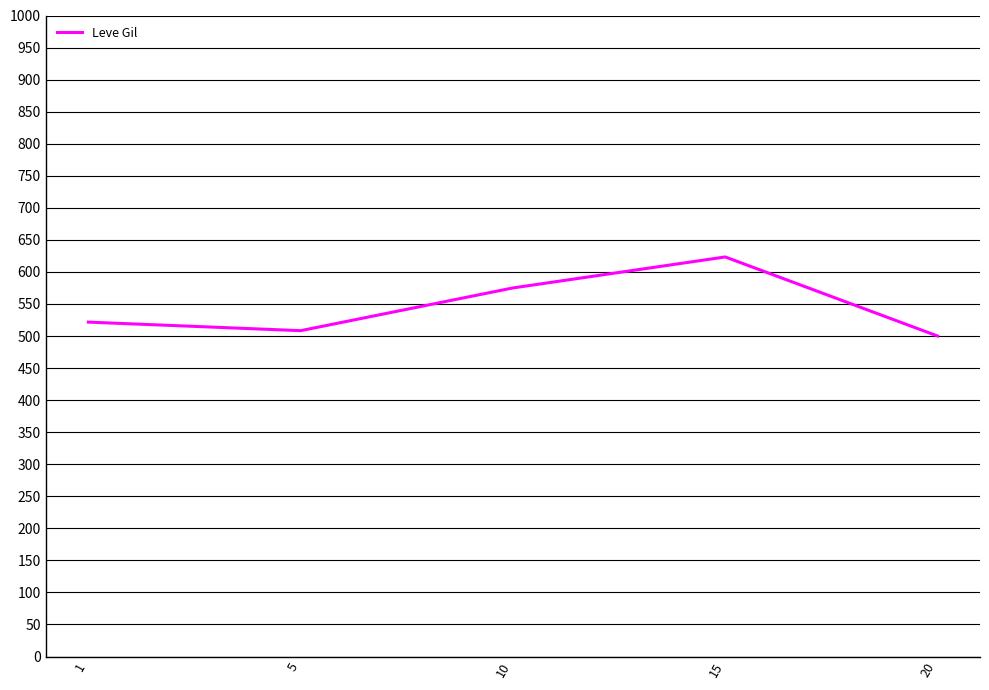

Reading left to right, what are all the values shown in this chart?

521.7	508.3	575.0	623.3	500.0